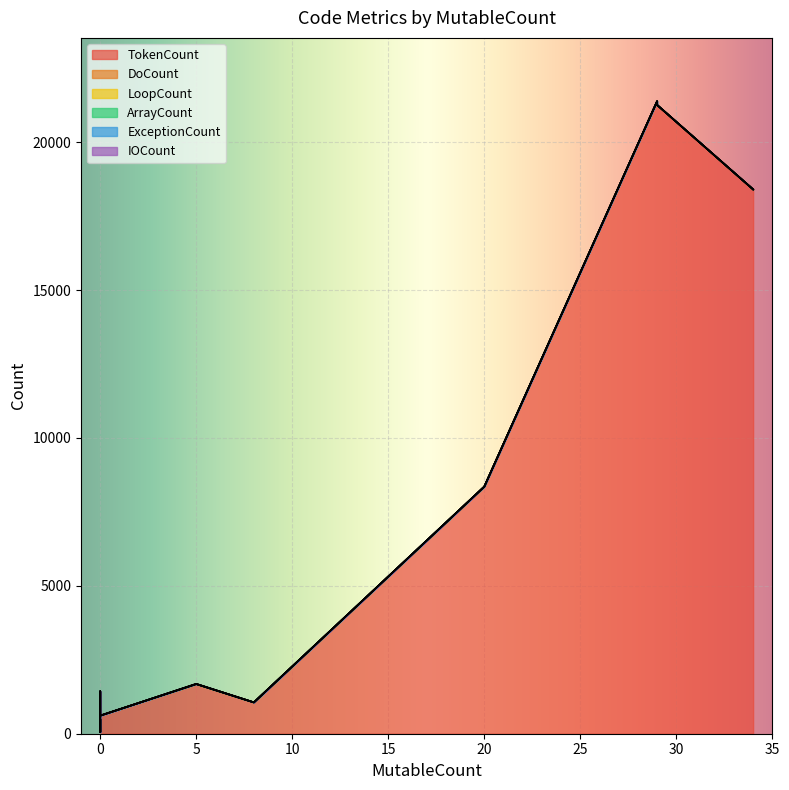

Reading left to right, what are all the values shown in this chart?

TokenCount: 58	1058	125	494	18403	90	8354	58	938	1679	21382	58	612	21256	58	1431
DoCount: 0	1	0	0	1	0	1	0	0	0	2	0	0	2	0	0
LoopCount: 0	1	0	0	1	0	1	0	0	0	2	0	0	2	0	0
ArrayCount: 0	0	0	0	1	0	0	0	0	5	1	0	0	1	0	0
ExceptionCount: 0	1	0	0	2	0	0	0	0	2	2	0	0	2	0	0
IOCount: 0	0	0	0	0	0	0	0	0	0	0	0	0	0	0	0